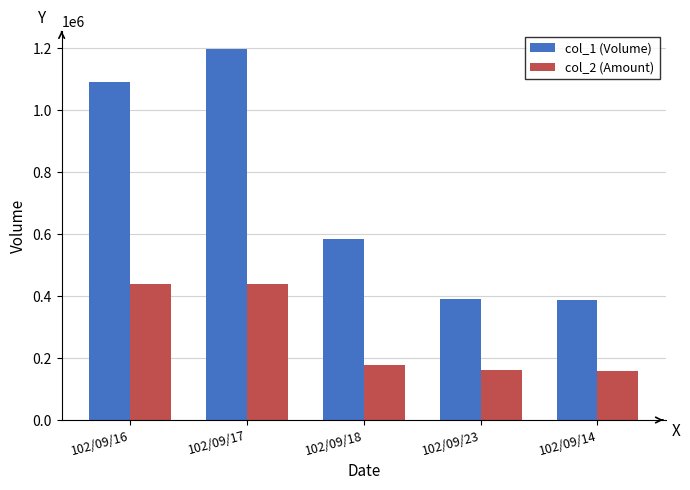

At 102/09/18, list the series in order from largest to smallest.

col_1 (Volume), col_2 (Amount)